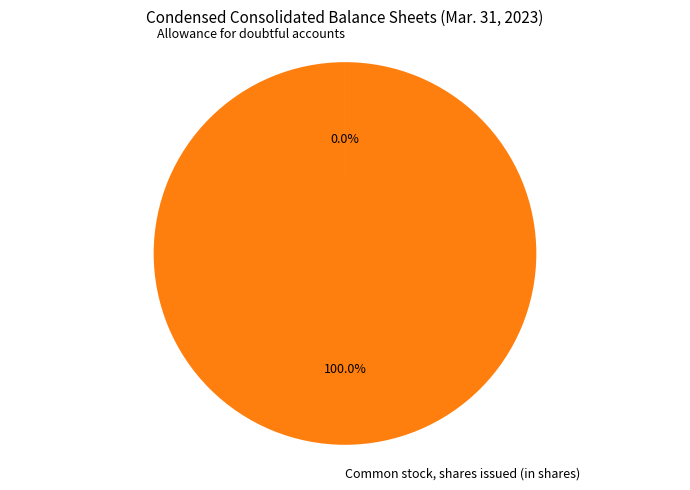

Does Common stock, shares issued (in shares) represent more than half of the total?

Yes